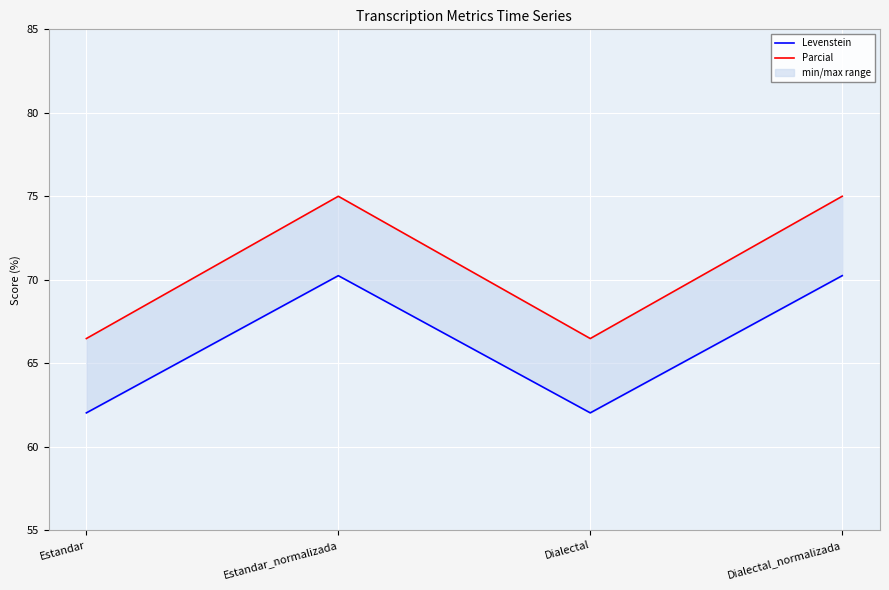

What position from the left is Dialectal?

3